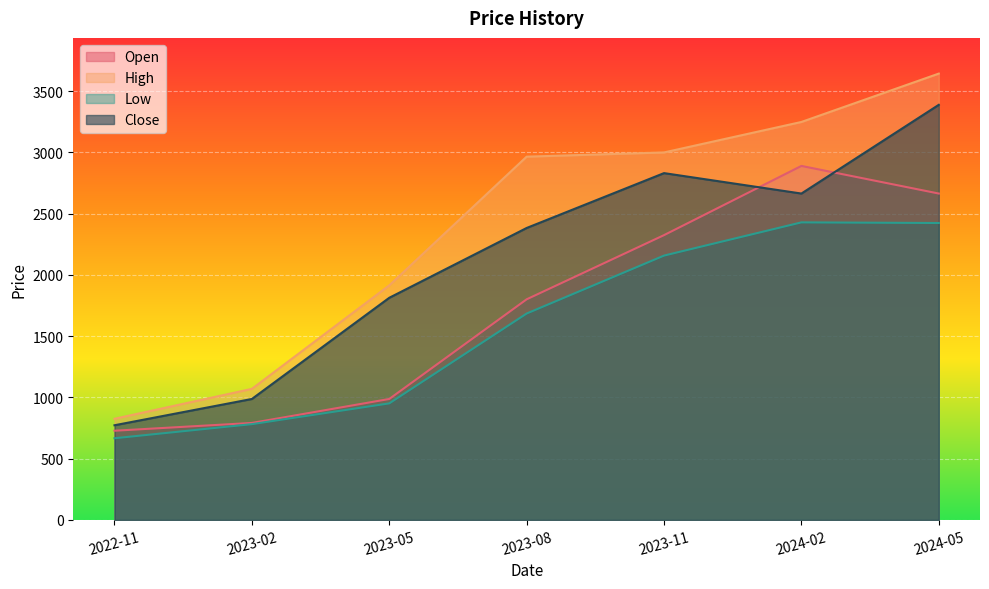

True or false: Low and High intersect in this chart.

False